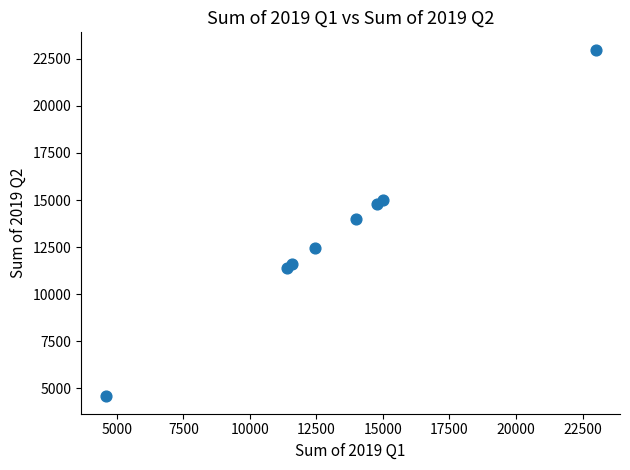

What is the range of X values (max minus min)?

18412